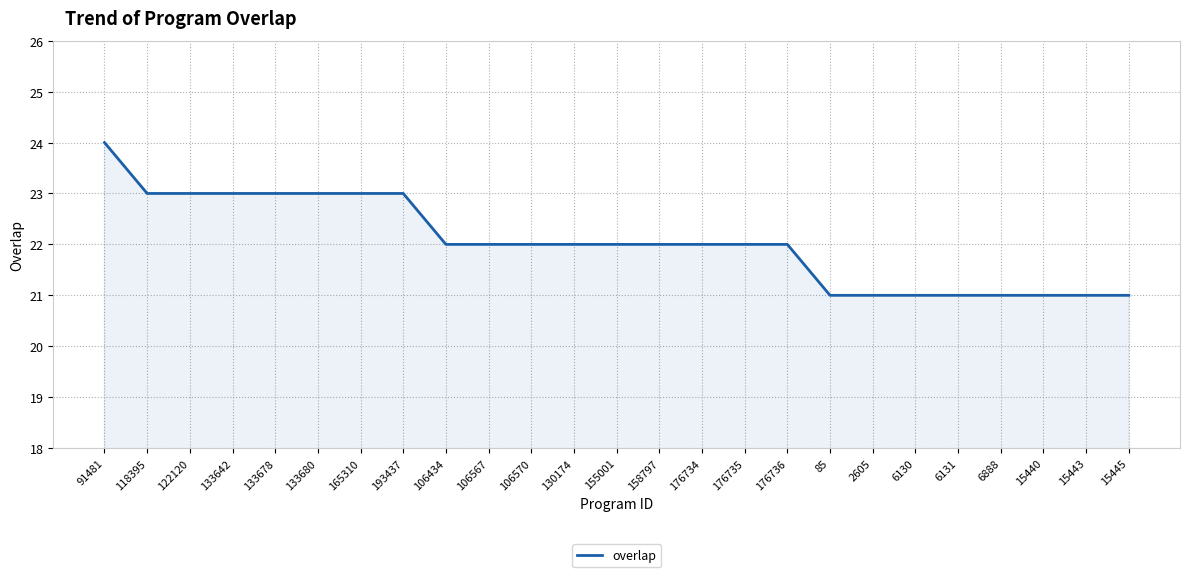

At which label does the data first exceed 22?

91481